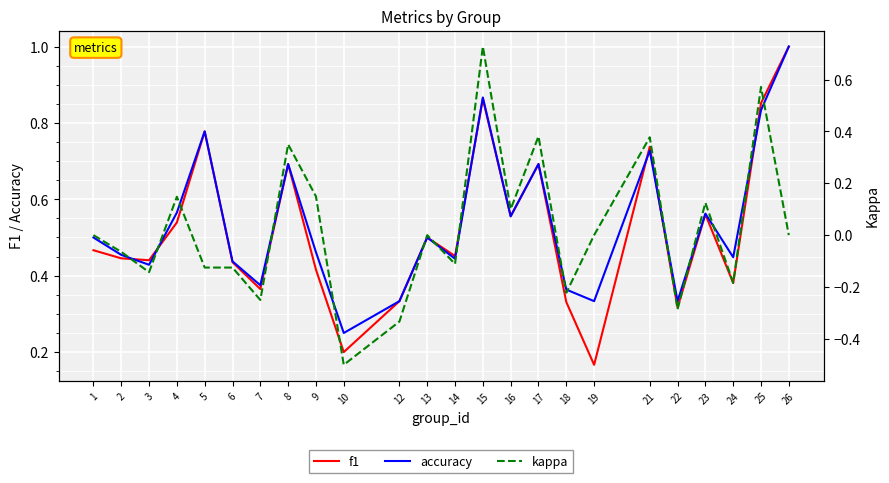

True or false: f1 and kappa intersect in this chart.

False